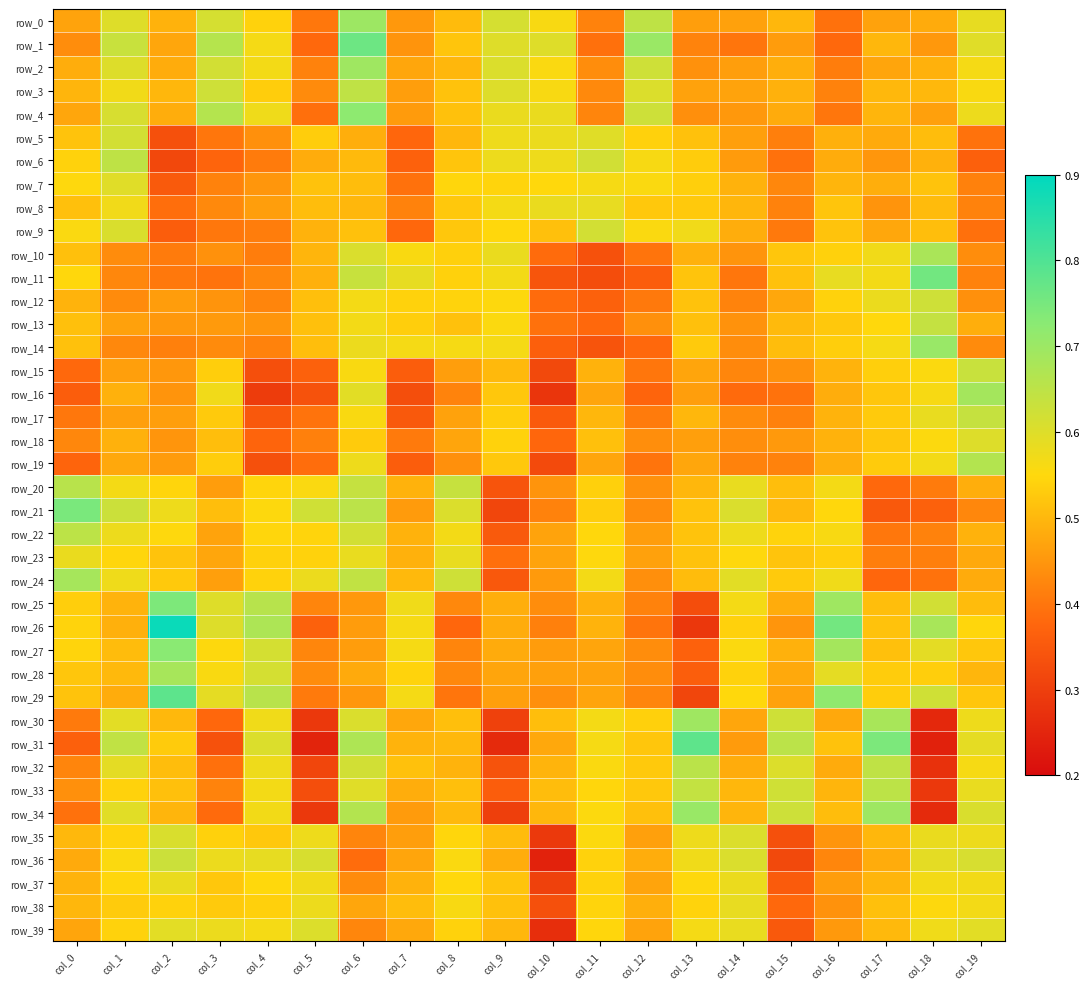

What is the greatest value displayed?

0.9